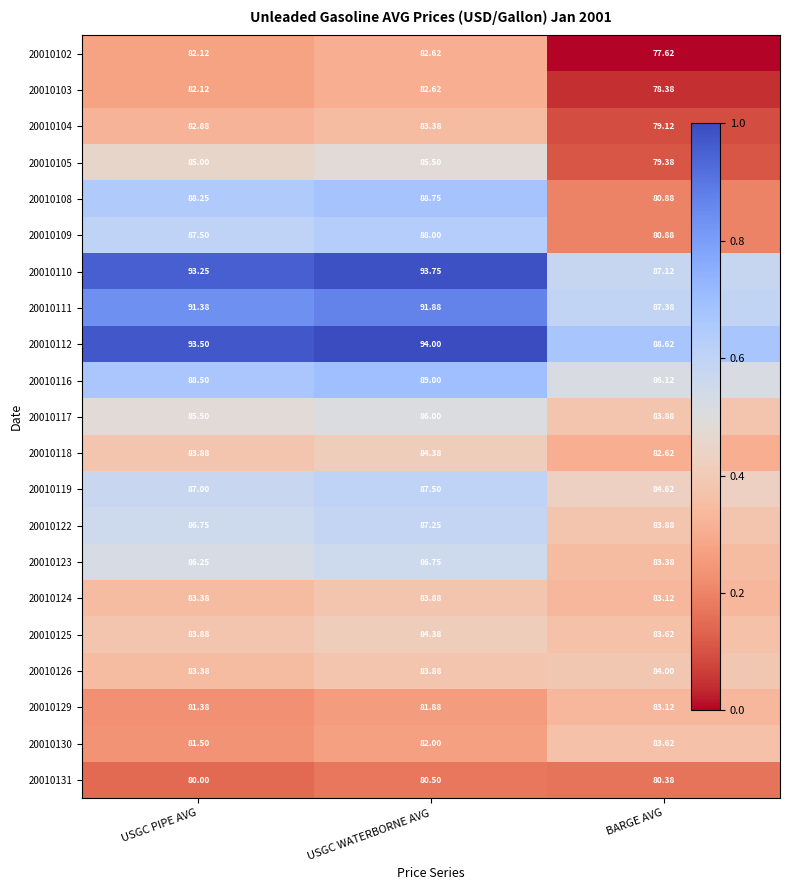

Where does the 20010111 series first go above 91?

USGC PIPE AVG